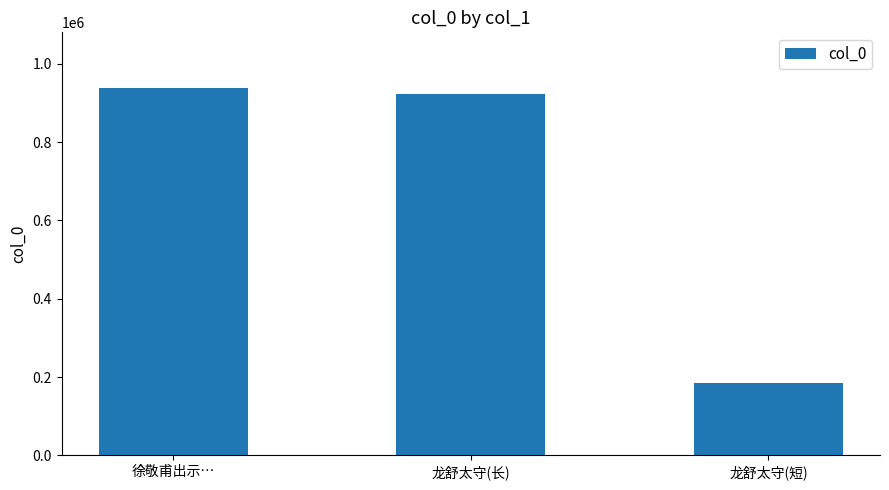

How many bars are there in total?

3